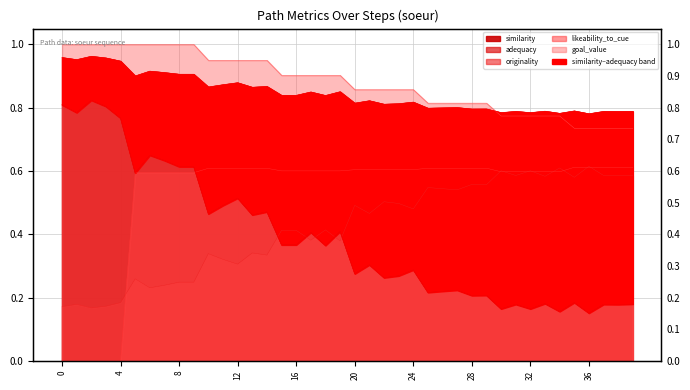

What is the sum of all similarity values?

15.6